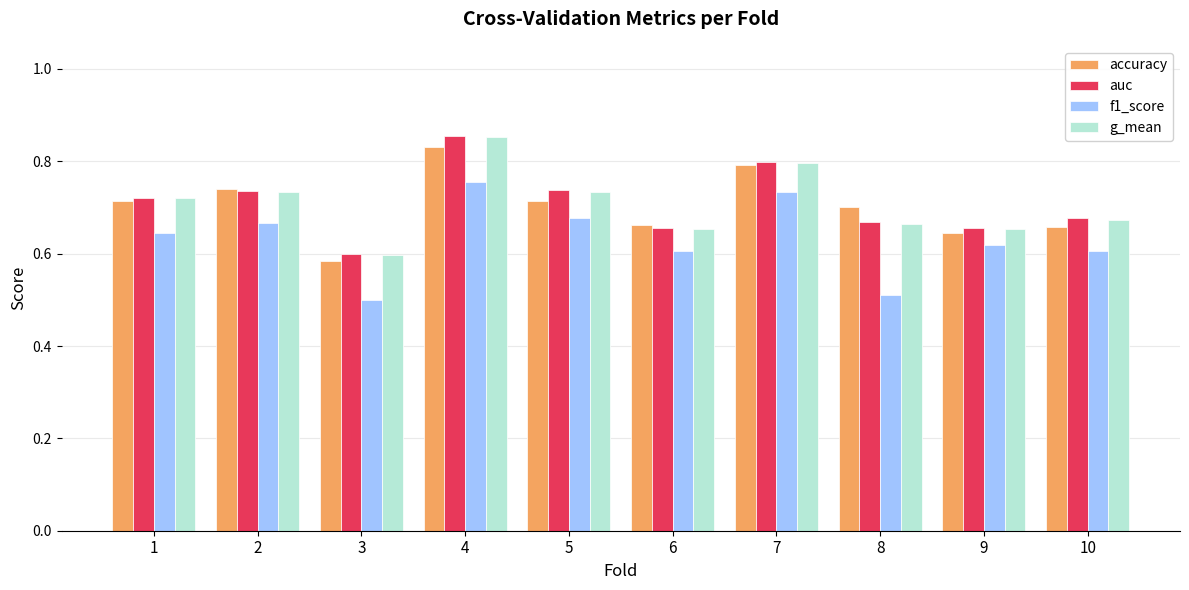

Count the accuracy values in the range 0 to 1.

10